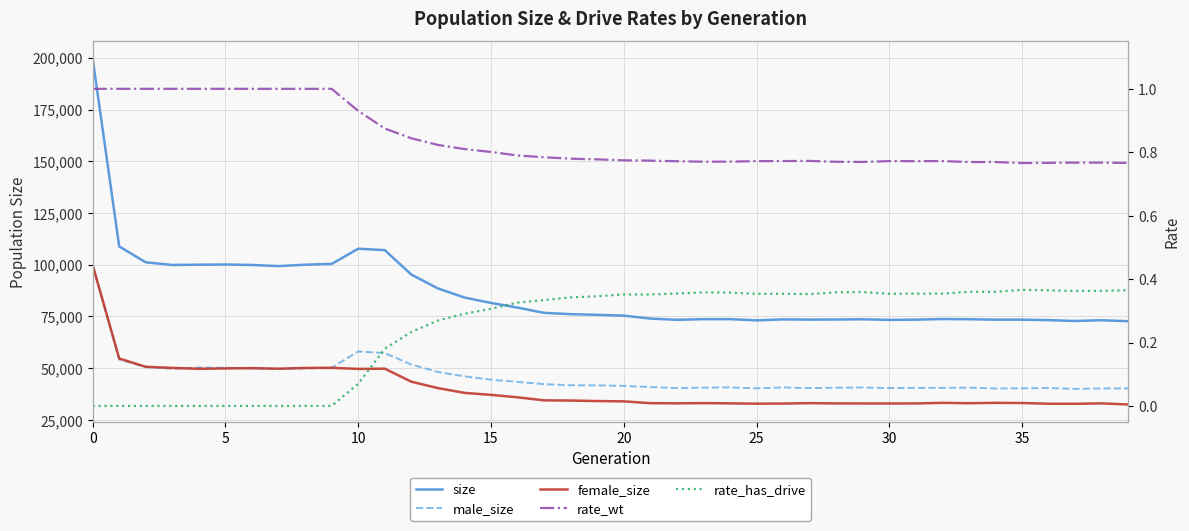

What is the average value of the rate_wt series?

0.8